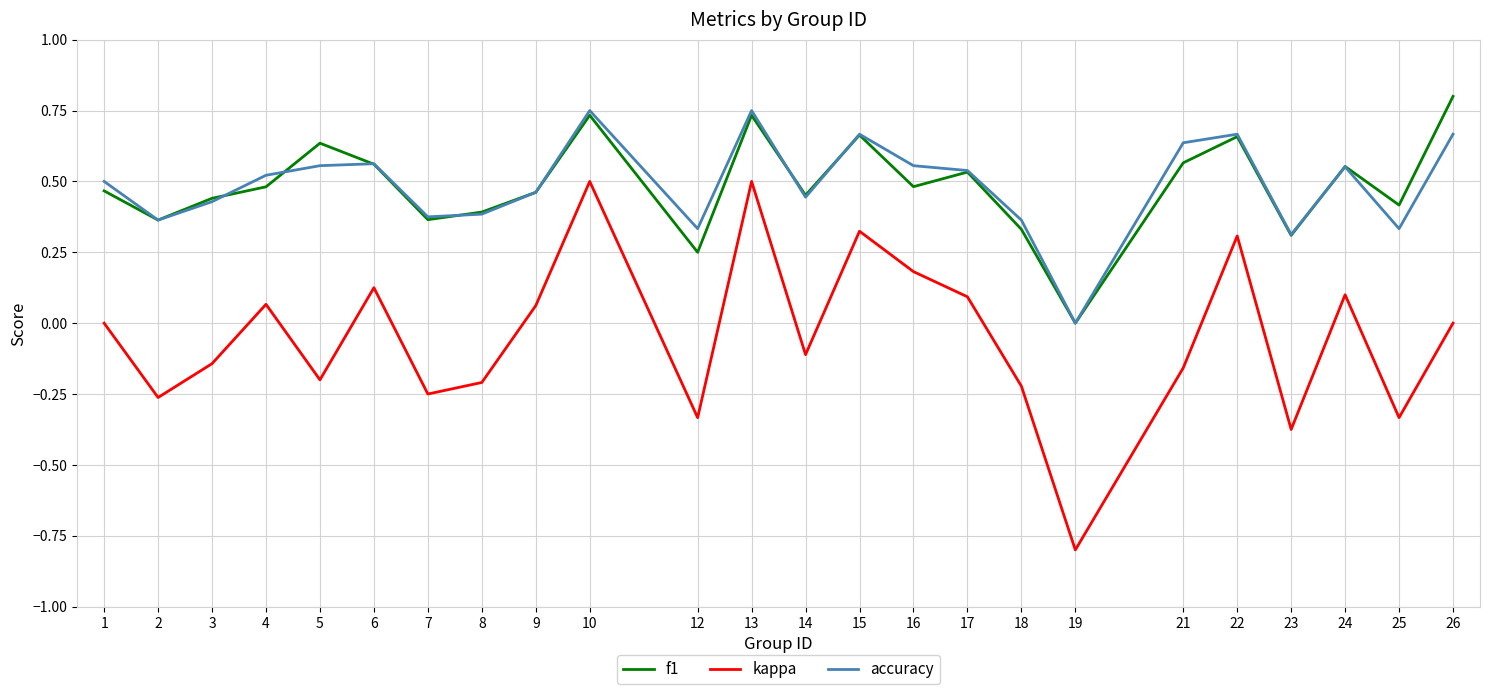

True or false: f1 and kappa cross at least once.

False